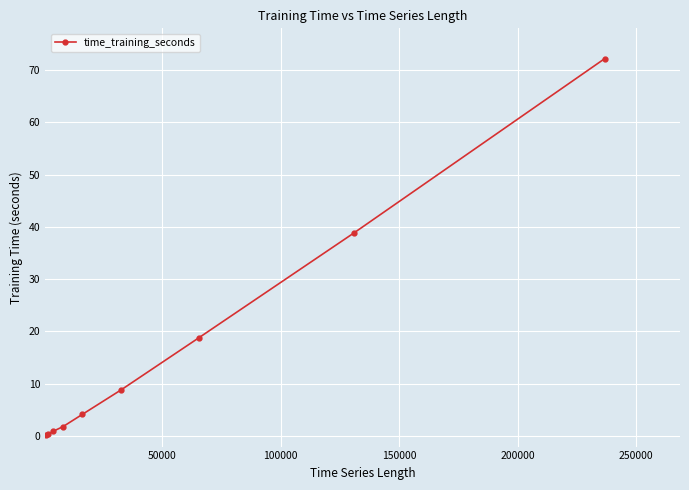

True or false: the data has more than 2 interior local peaks.

False